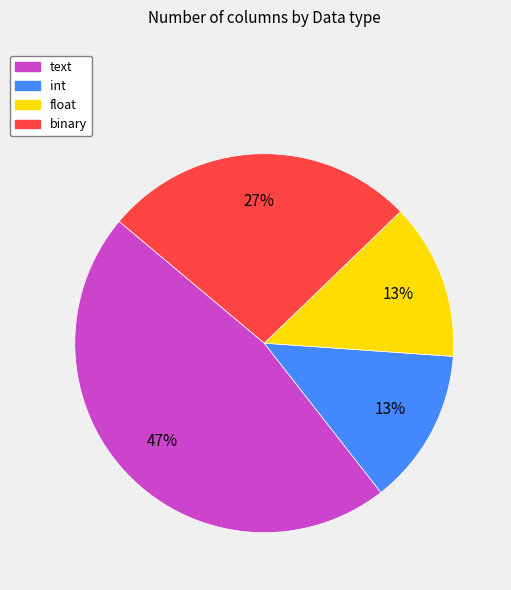

Combined, do binary and float account for over 50%?

No